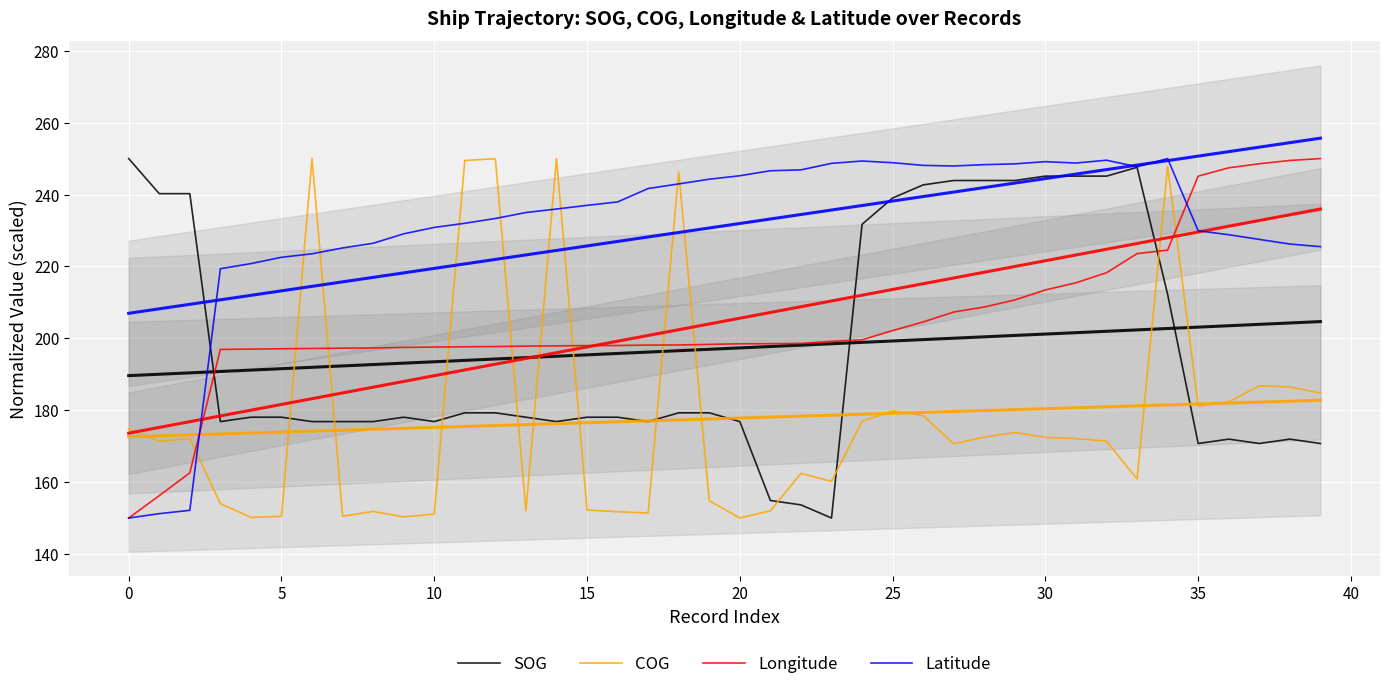

How many intersections are there between Longitude and Latitude?

2